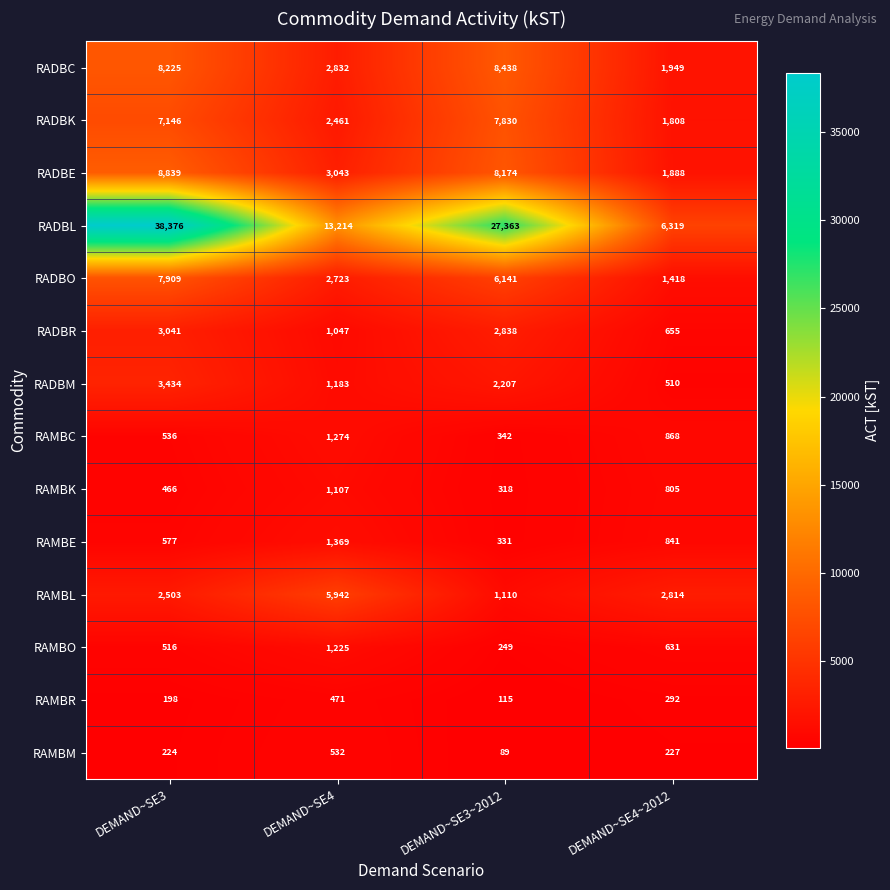

At how many categories does at least one series exceed 24332?

2